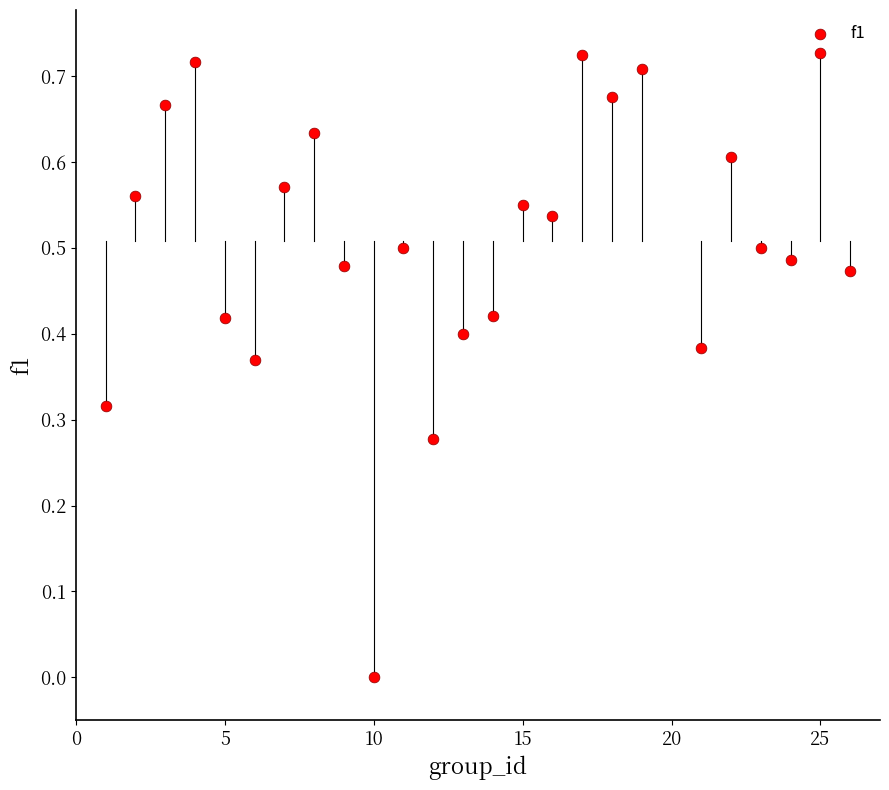

What is the range of X values (max minus min)?

25.0